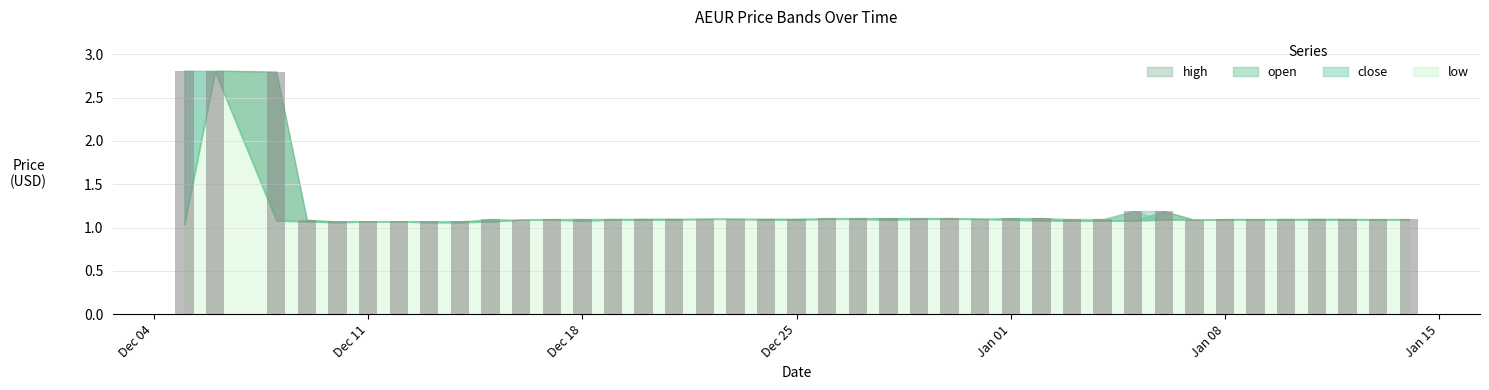

What is the maximum value shown in the chart?

2.8